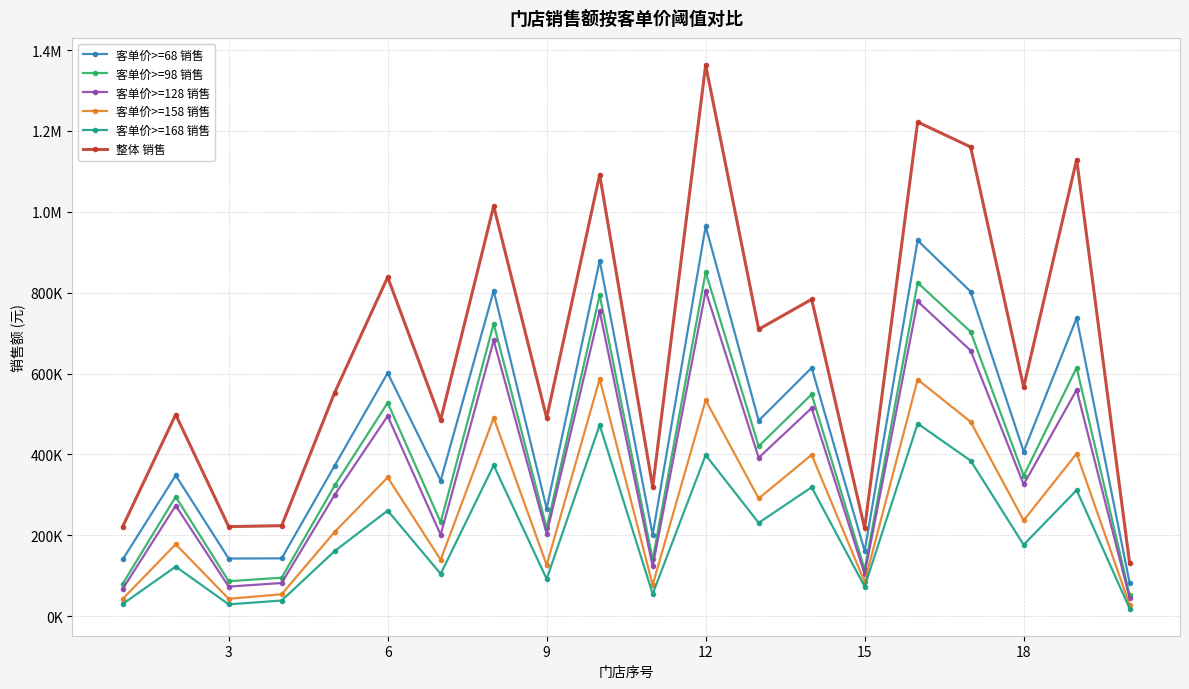

Which series has the largest total across all categories?

整体 销售